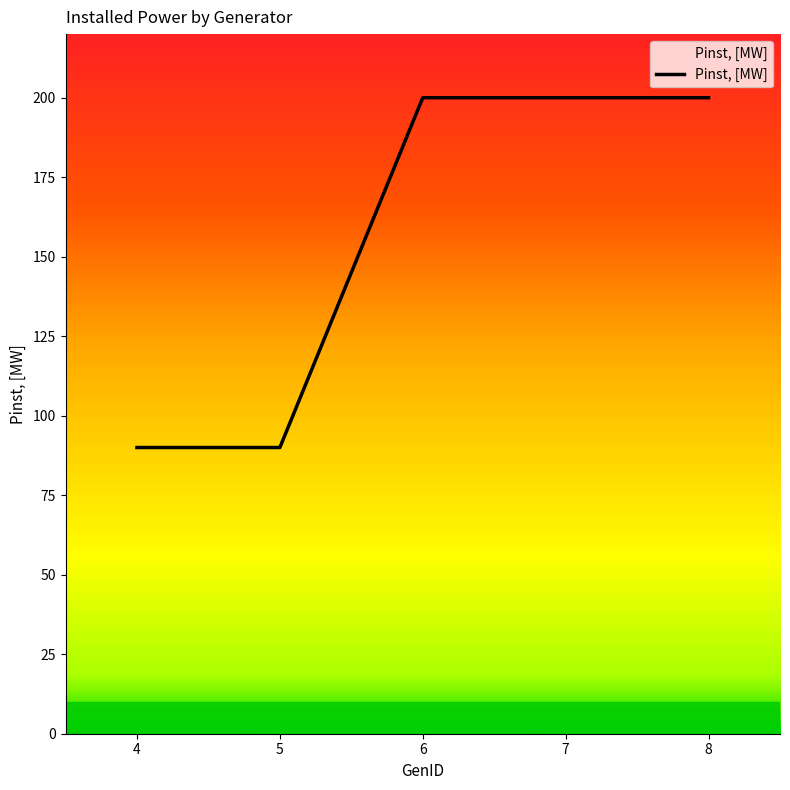

Reading left to right, what are all the values shown in this chart?

90	90	200	200	200